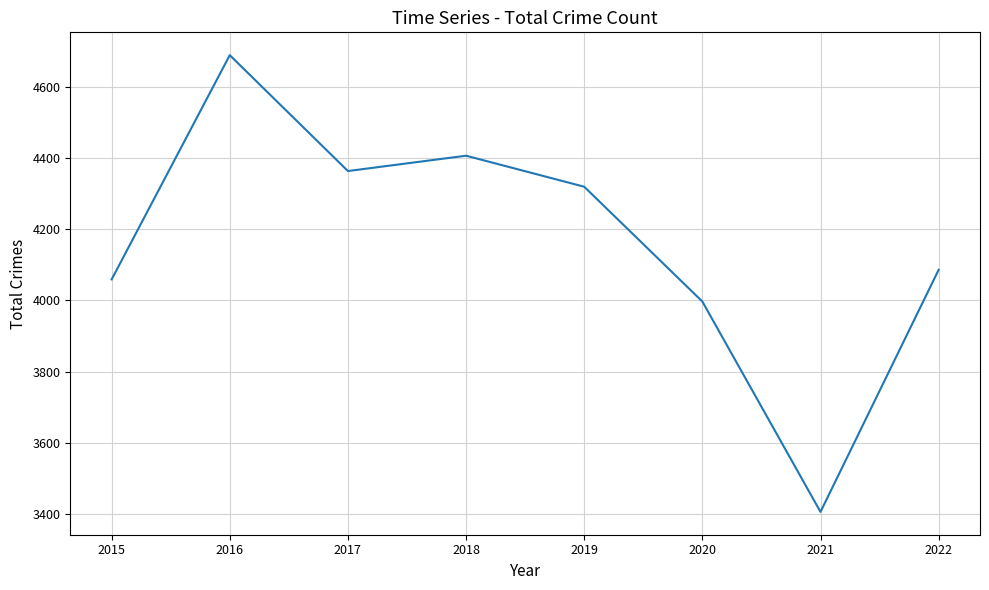

True or false: the data has more than 0 interior local peaks.

True